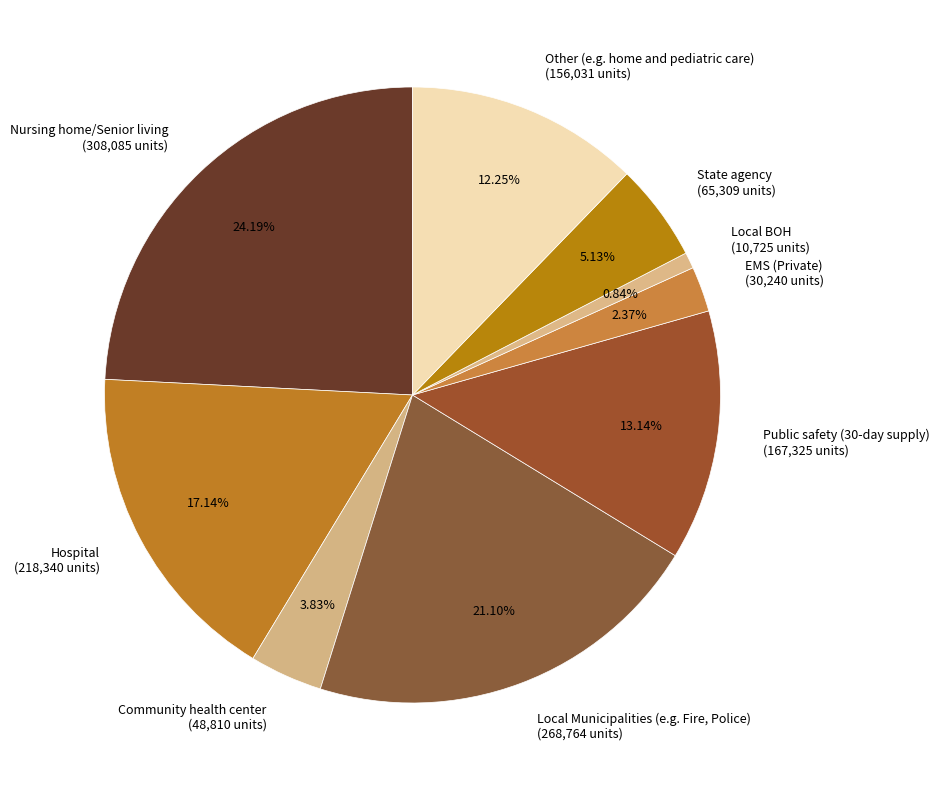

To the nearest percent, what percentage of the pie is Nursing home/Senior living?

24%